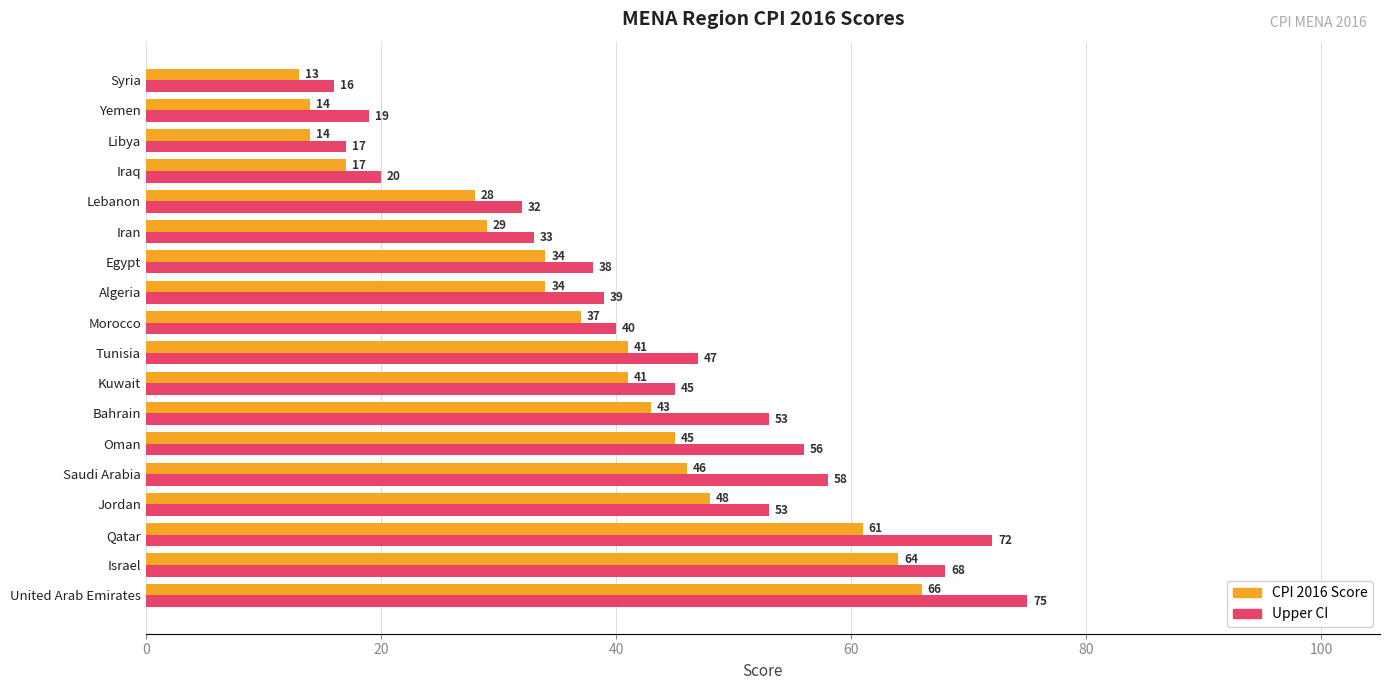

What is the average value of the CPI 2016 Score series?

38